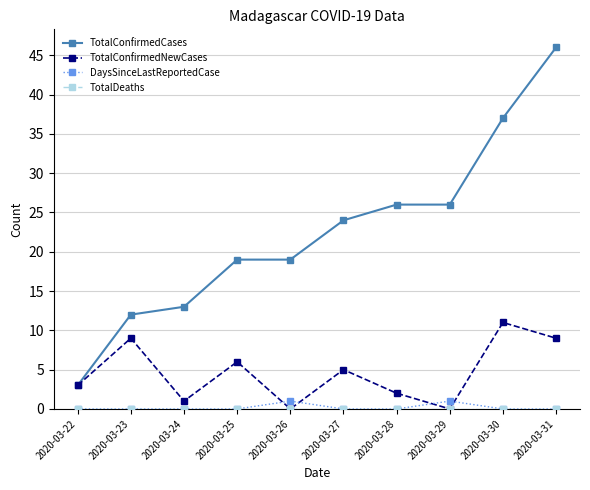

Which series has the largest total across all categories?

TotalConfirmedCases